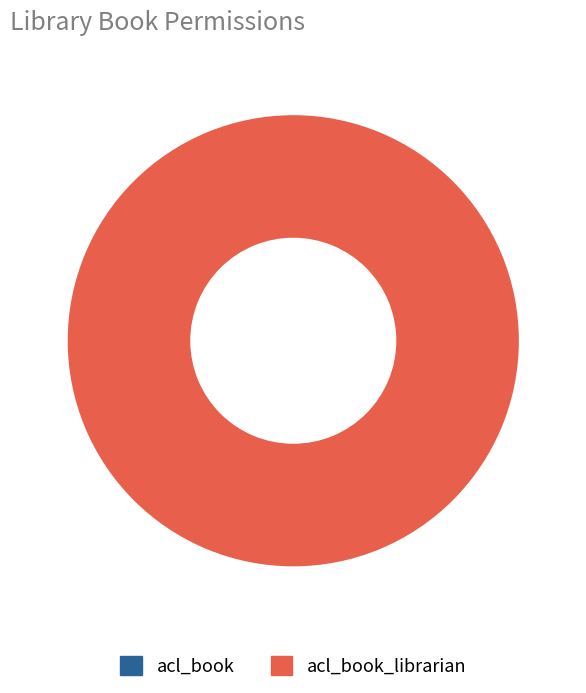

What percentage do acl_book and acl_book_librarian together represent?

100.0%